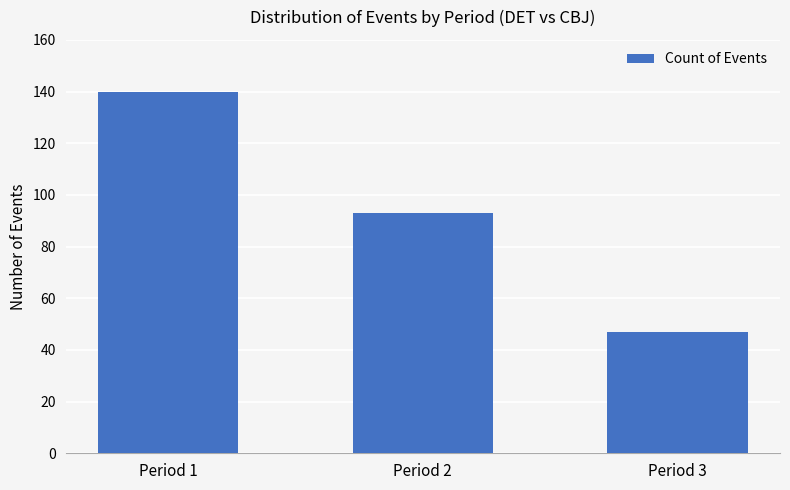

What is the difference between the values at Period 3 and Period 2?

46